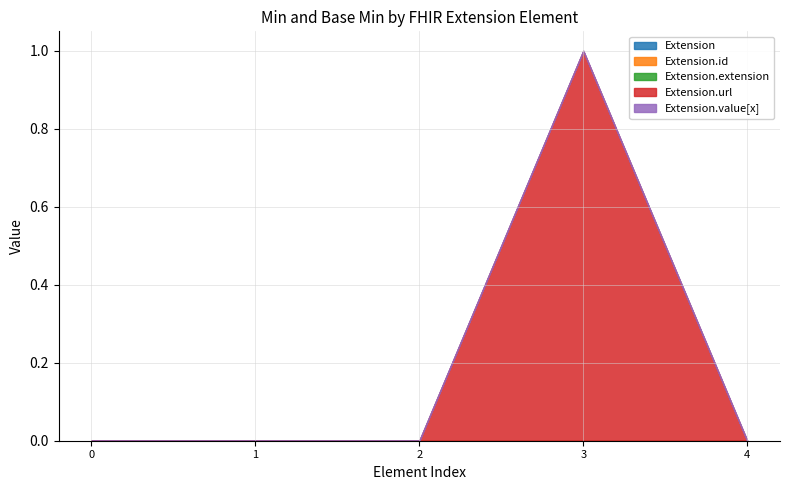

Rank the series by their maximum value, from highest to lowest.

Extension.url, Extension, Extension.id, Extension.extension, Extension.value[x]